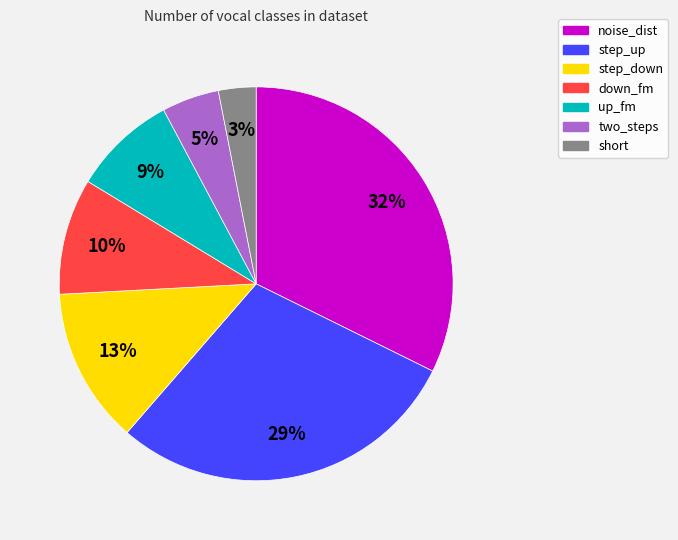

How many slices are in this pie chart?

7